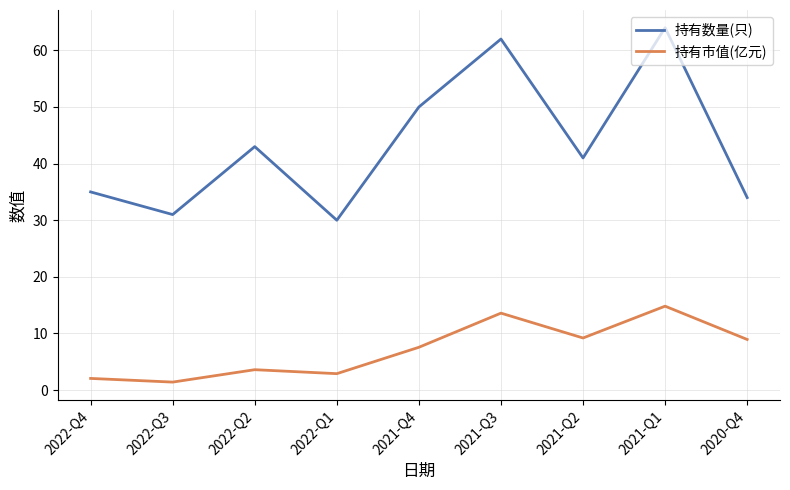

True or false: 持有数量(只) and 持有市值(亿元) intersect in this chart.

False